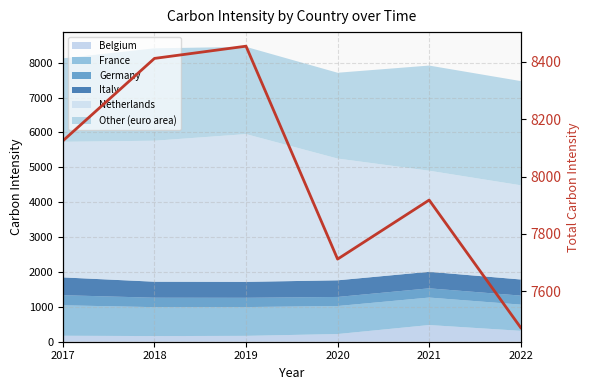

What is the maximum value shown in the chart?

8454.7